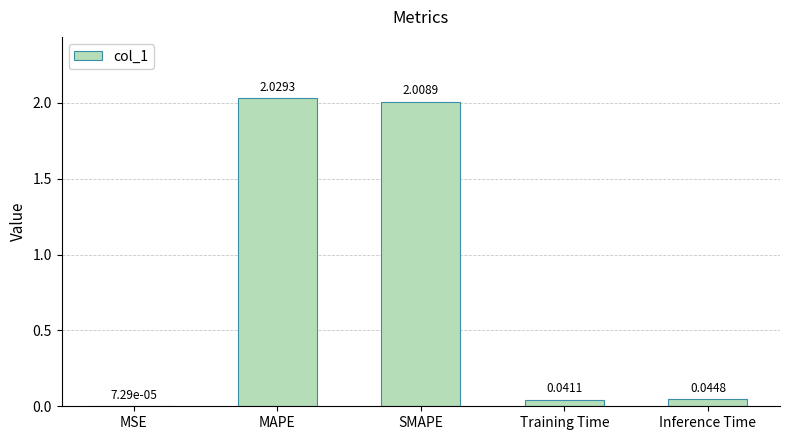

How many series are shown in this chart?

1